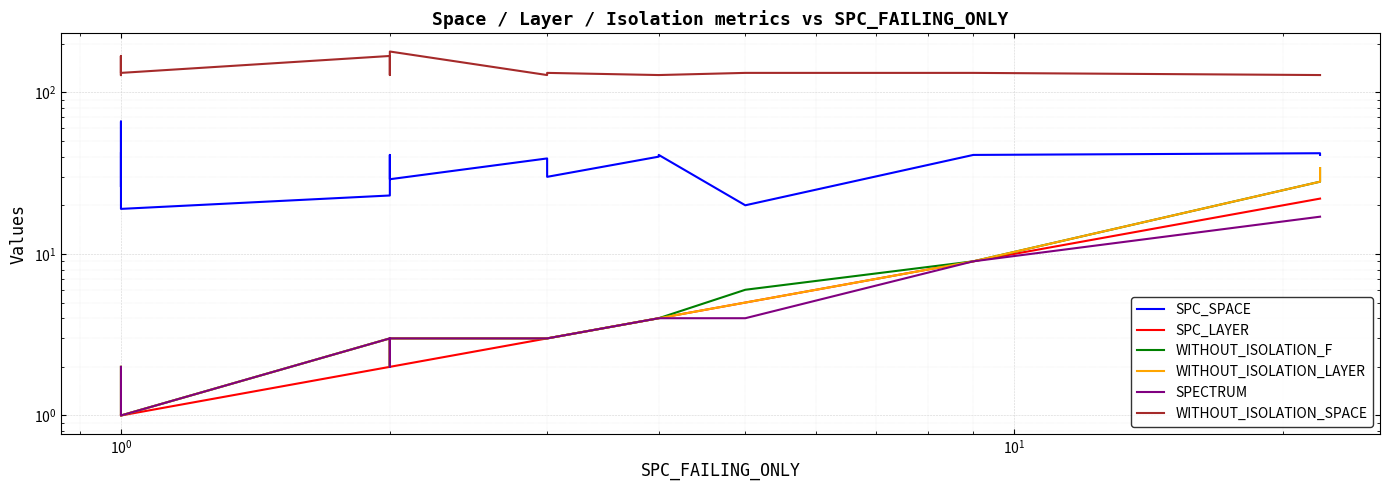

Which series has the largest total across all categories?

WITHOUT_ISOLATION_SPACE